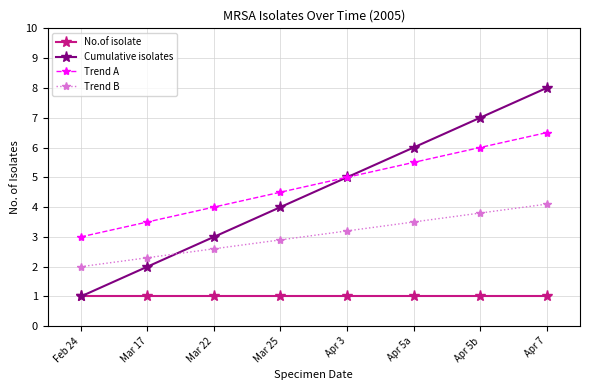

Reading right to left, transcribe all the data shown in this chart.

No.of isolate: Apr 7=1.0	Apr 5b=1.0	Apr 5a=1.0	Apr 3=1.0	Mar 25=1.0	Mar 22=1.0	Mar 17=1.0	Feb 24=1.0
Cumulative isolates: Apr 7=8.0	Apr 5b=7.0	Apr 5a=6.0	Apr 3=5.0	Mar 25=4.0	Mar 22=3.0	Mar 17=2.0	Feb 24=1.0
Trend A: Apr 7=6.5	Apr 5b=6.0	Apr 5a=5.5	Apr 3=5.0	Mar 25=4.5	Mar 22=4.0	Mar 17=3.5	Feb 24=3.0
Trend B: Apr 7=4.1	Apr 5b=3.8	Apr 5a=3.5	Apr 3=3.2	Mar 25=2.9	Mar 22=2.6	Mar 17=2.3	Feb 24=2.0